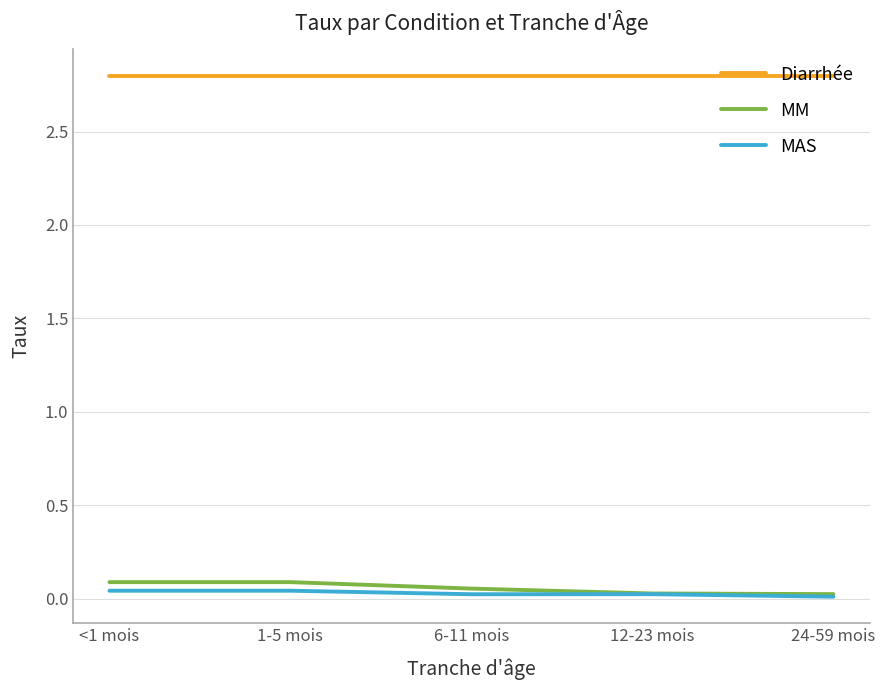

At how many categories does at least one series exceed 0?

5